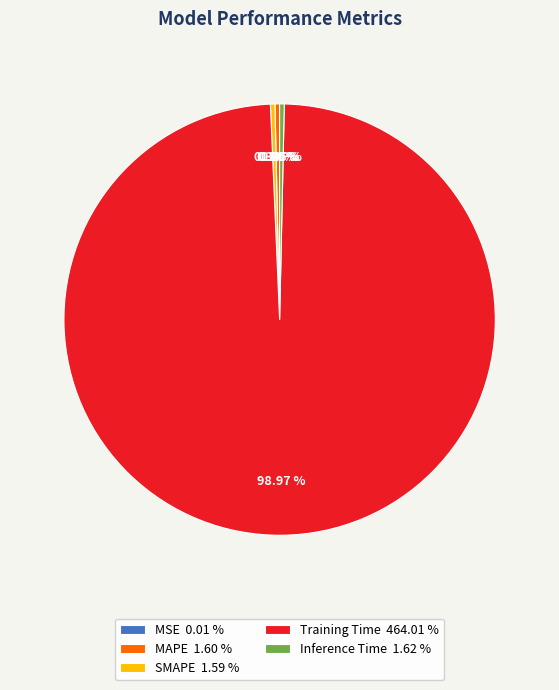

Does Training Time 464.01 % account for over 50% of the chart?

Yes